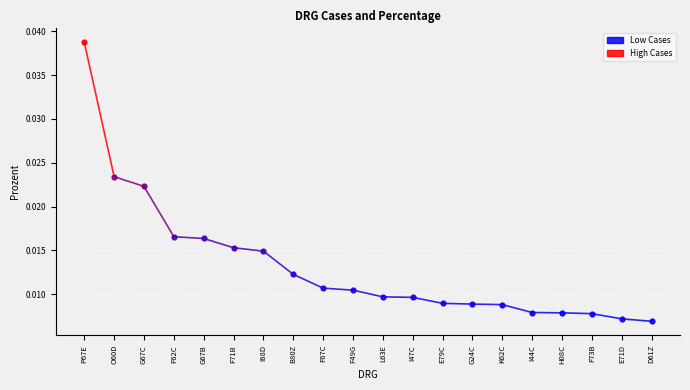

Between I68D and P67E, which is larger?

P67E